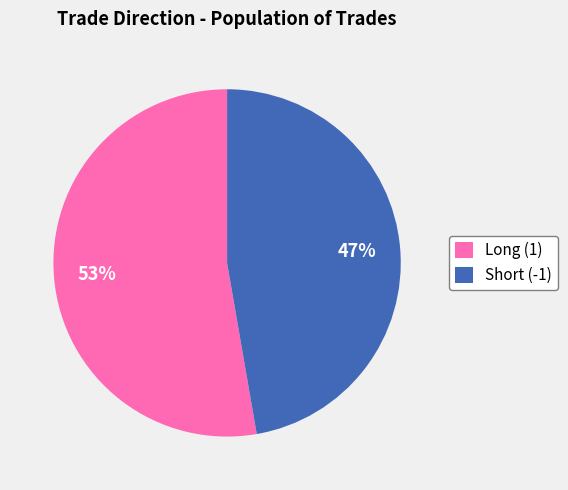

Which category has the smallest portion of the pie?

Short (-1)